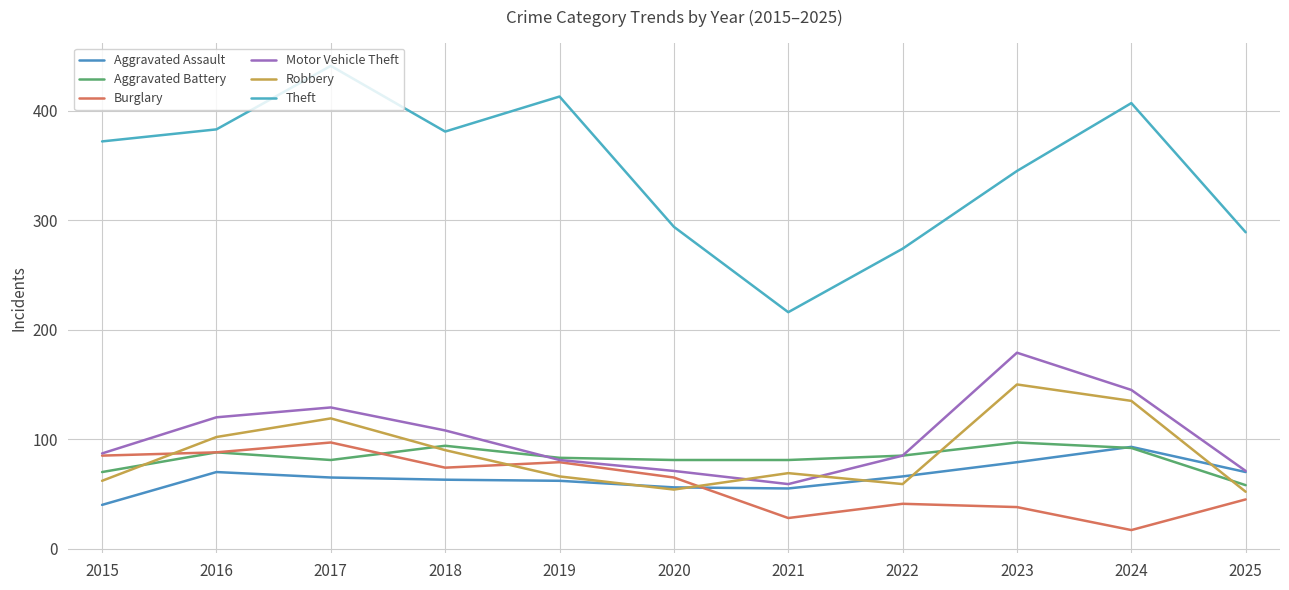

Which series has the largest range (max minus min)?

Theft